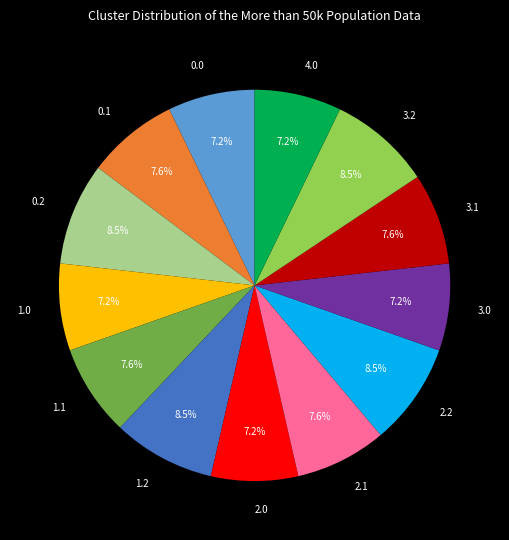

Is it true that 3.0 is 7% of the pie?

True